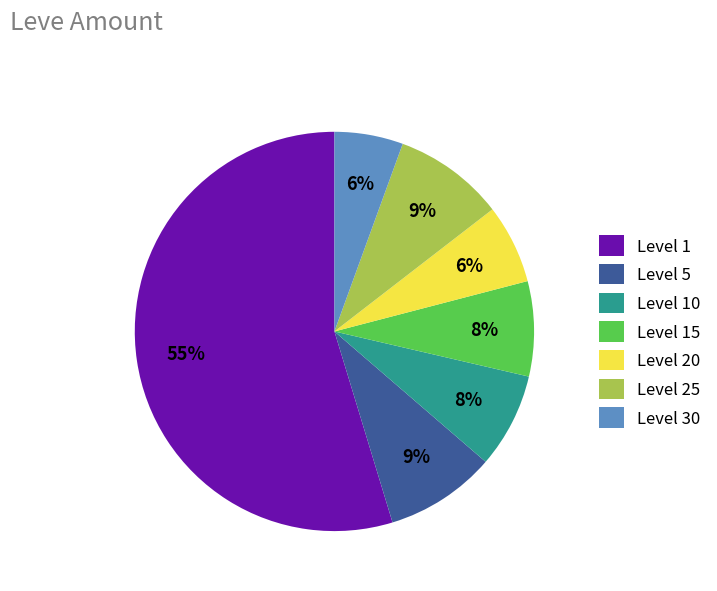

To the nearest percent, what is the average slice percentage?

14%